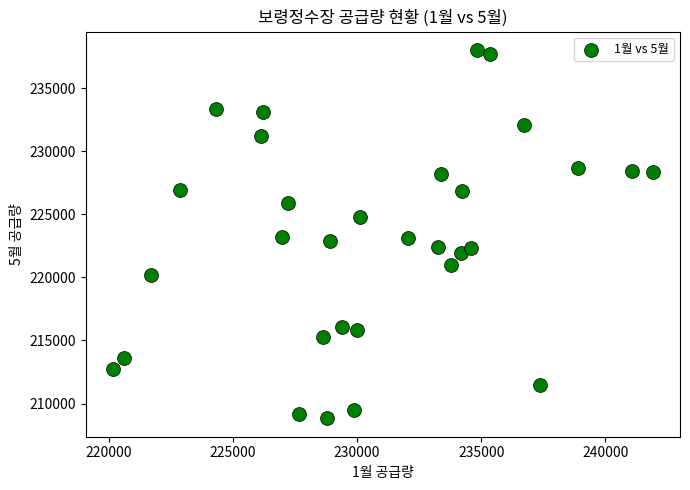

What is the range of X values (max minus min)?

21760